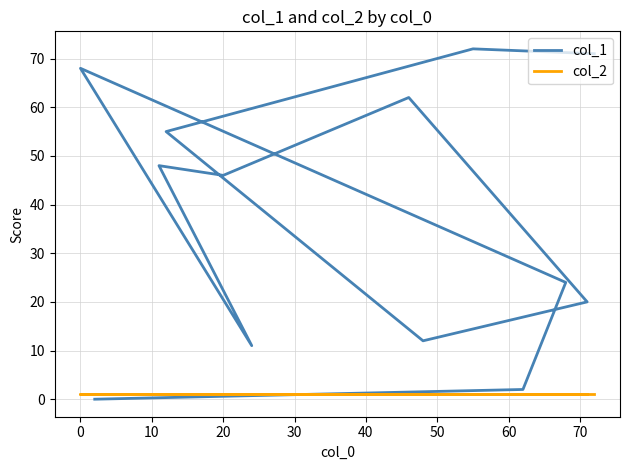

What is the value of the col_2 point at the 9th from the left?

1